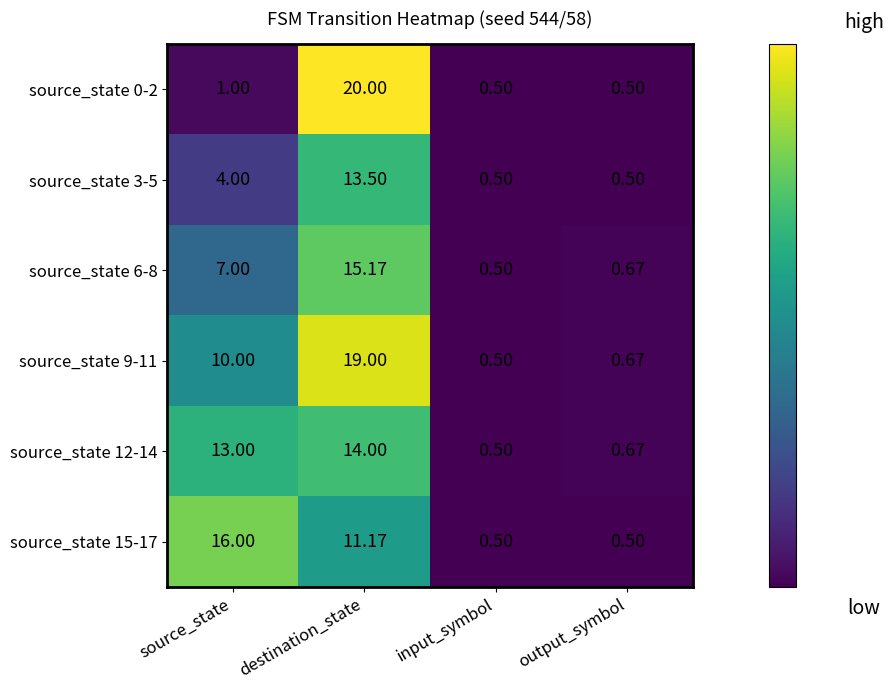

At which category is the sum across all series the highest?

destination_state